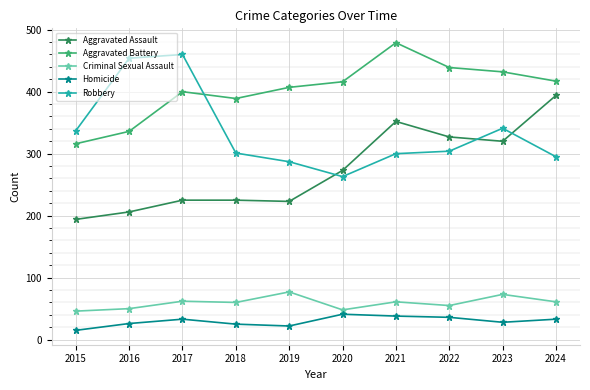

What is the difference between the second highest and second lowest values in the Aggravated Battery series?

103